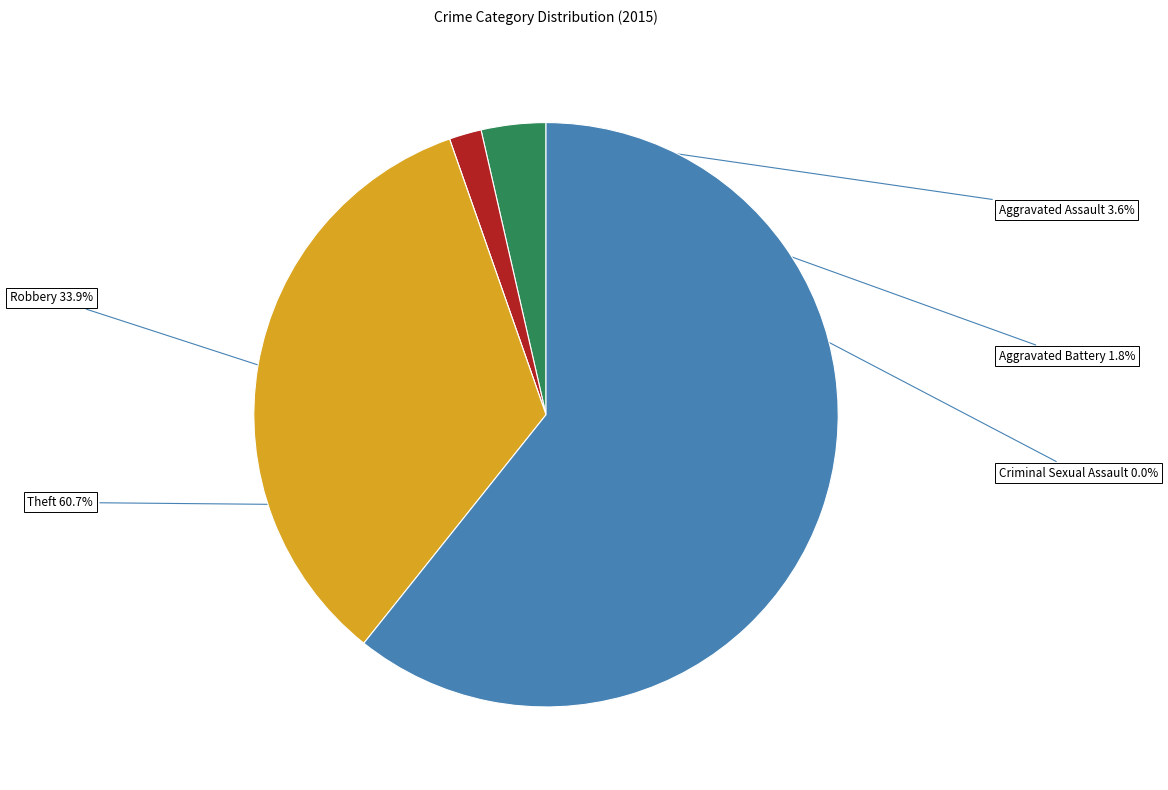

Which category has the biggest portion of the pie?

Theft